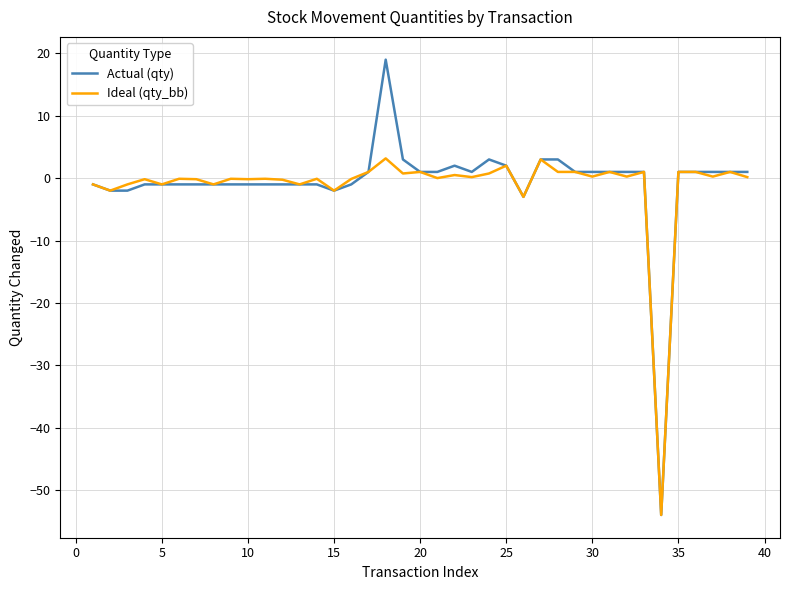

What is the minimum value shown in the chart?

-54.0